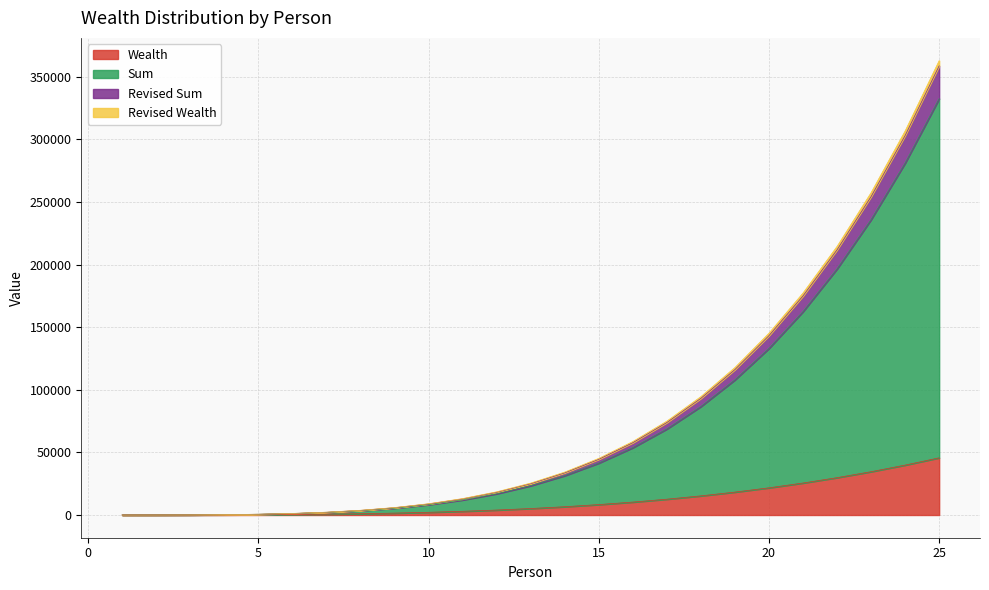

What is the maximum value for Wealth?

45687.8